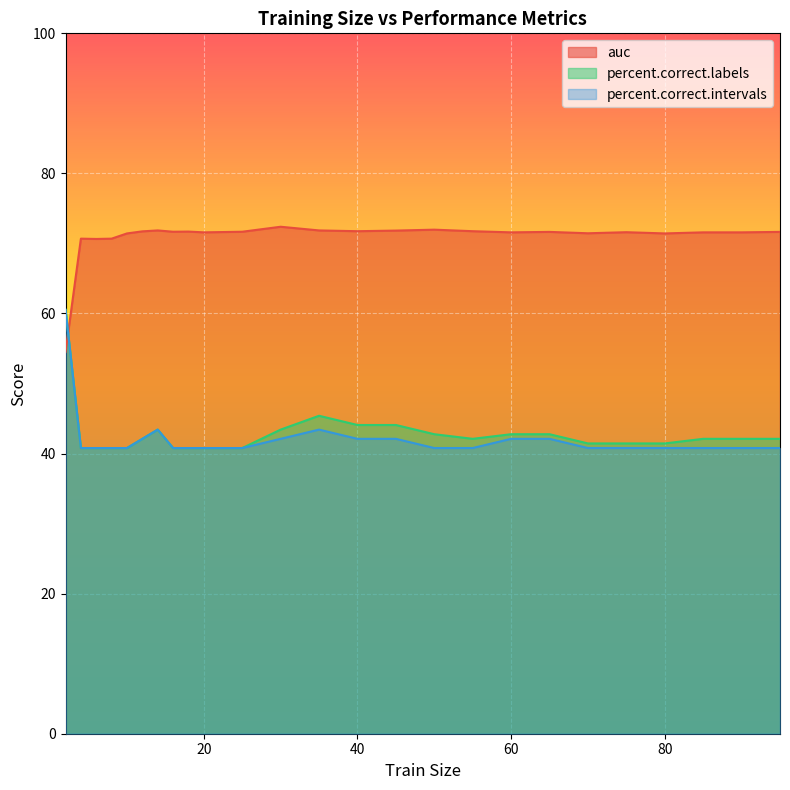

What is the difference between the maximum and minimum values in the percent.correct.intervals series?

19.7